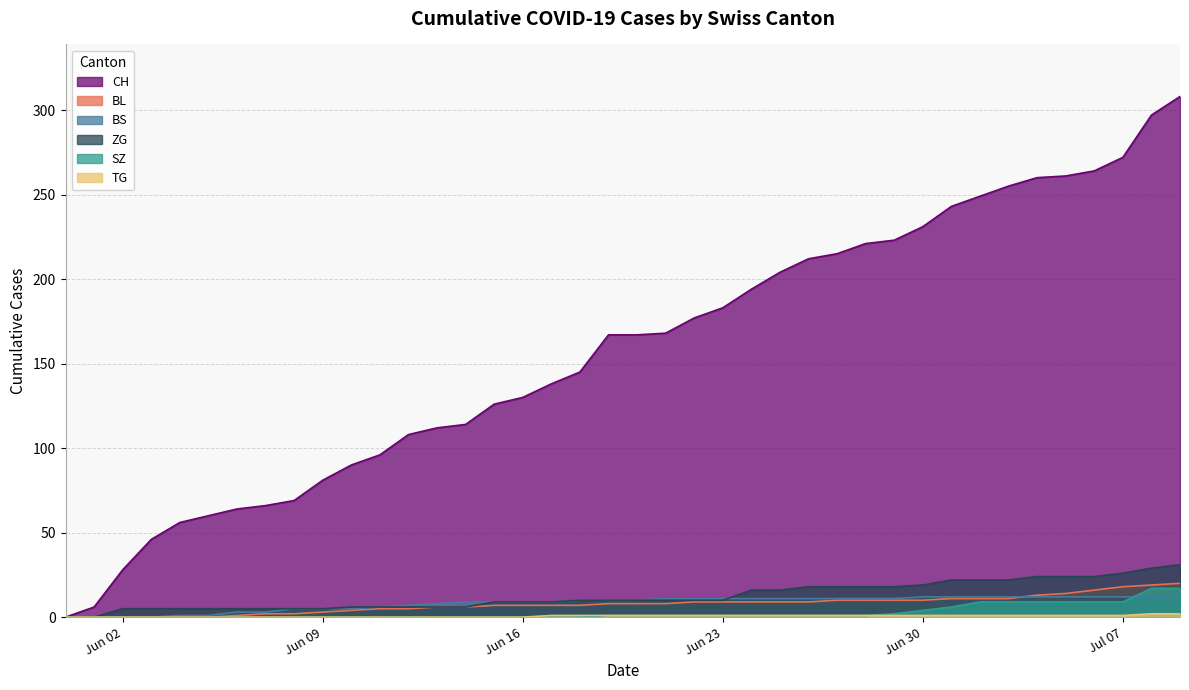

Which series has the largest total across all categories?

CH